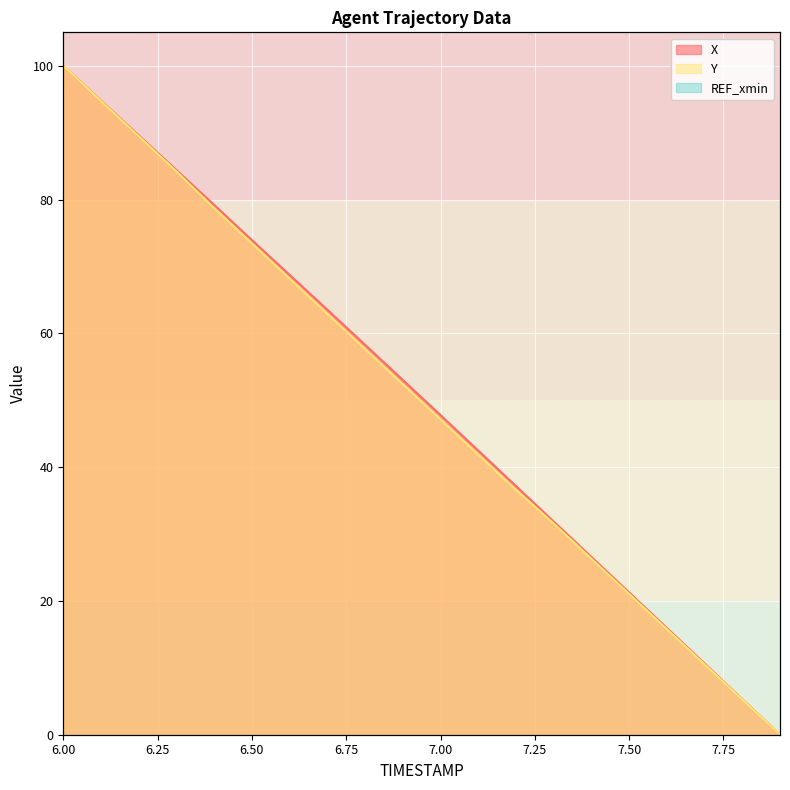

At 7.2, list the series in order from smallest to largest.

Y, X